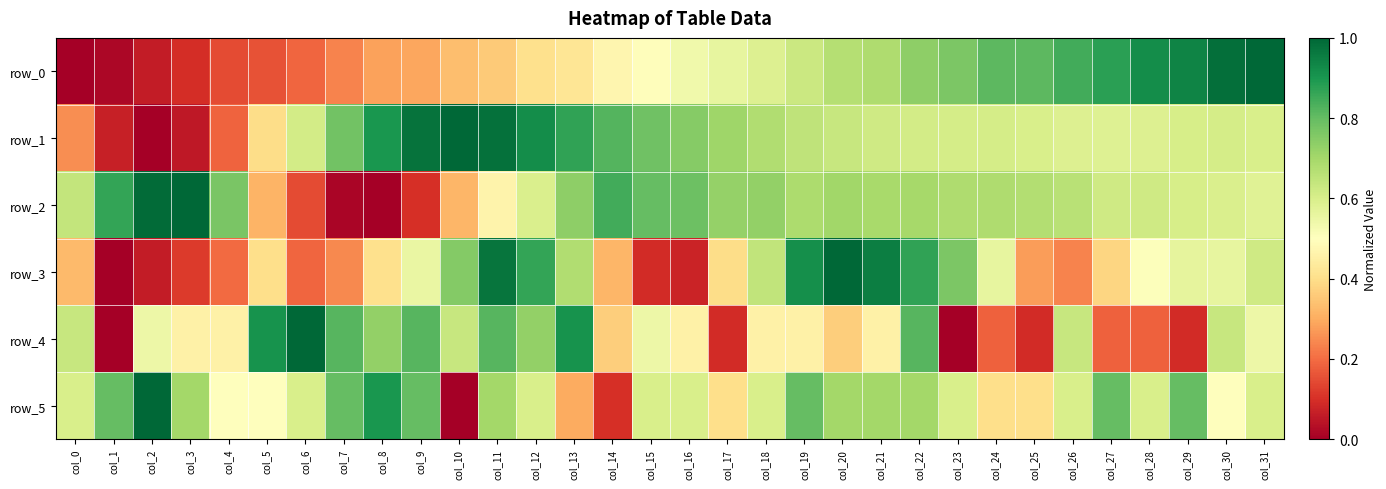

Which has a higher value, col_3 or col_13?

col_13